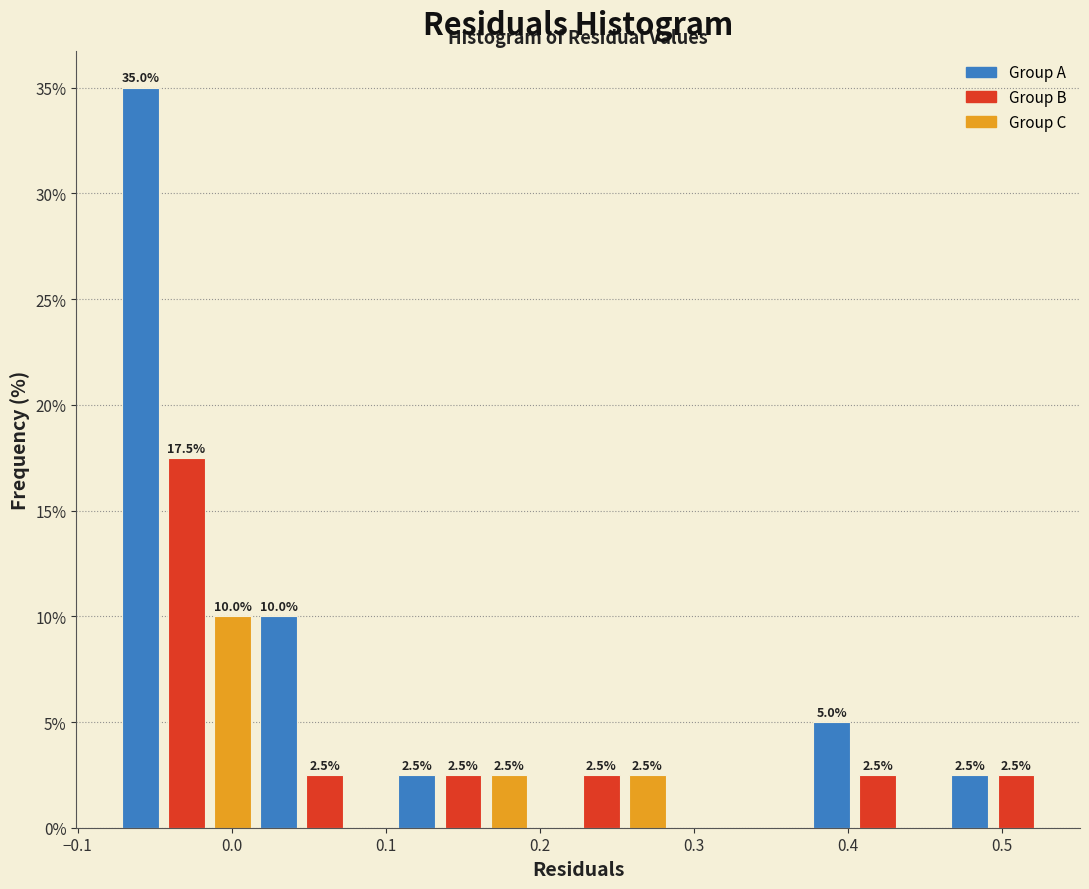

Around what value on the x-axis is the tallest bar? Give the approximate position of its centre, as read against the axis.

-0.06